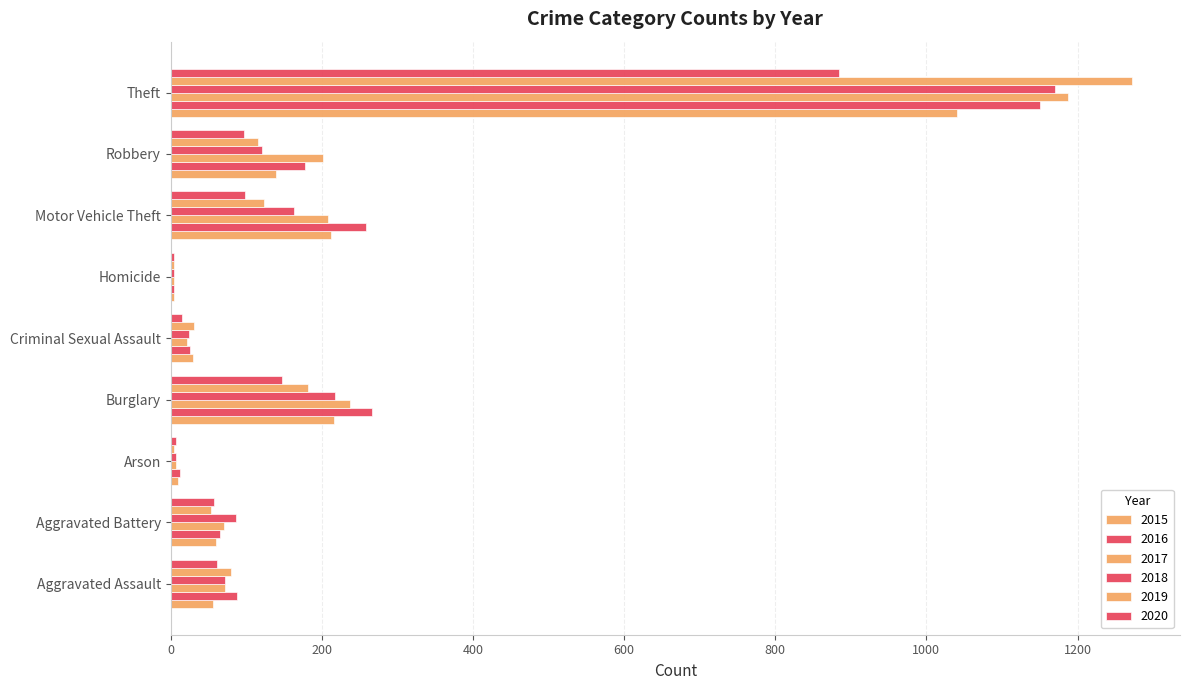

At which category is the sum across all series the highest?

Theft